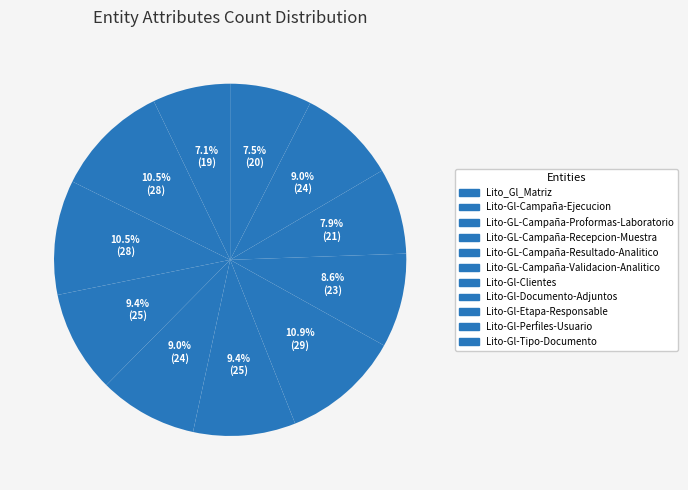

What percentage is the Lito-GL-Campaña-Recepcion-Muestra slice, to the nearest percent?

9%